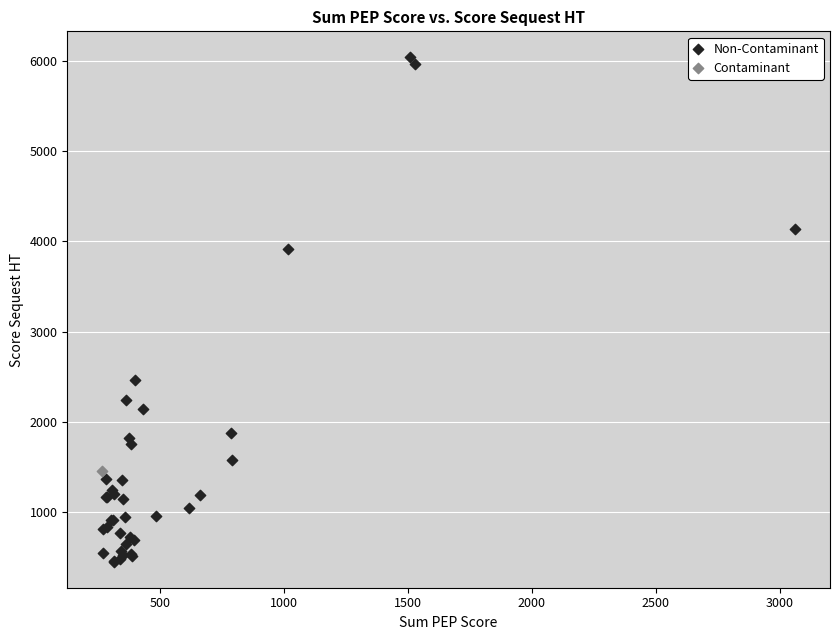

What are all the series names shown in the legend?

Non-Contaminant, Contaminant